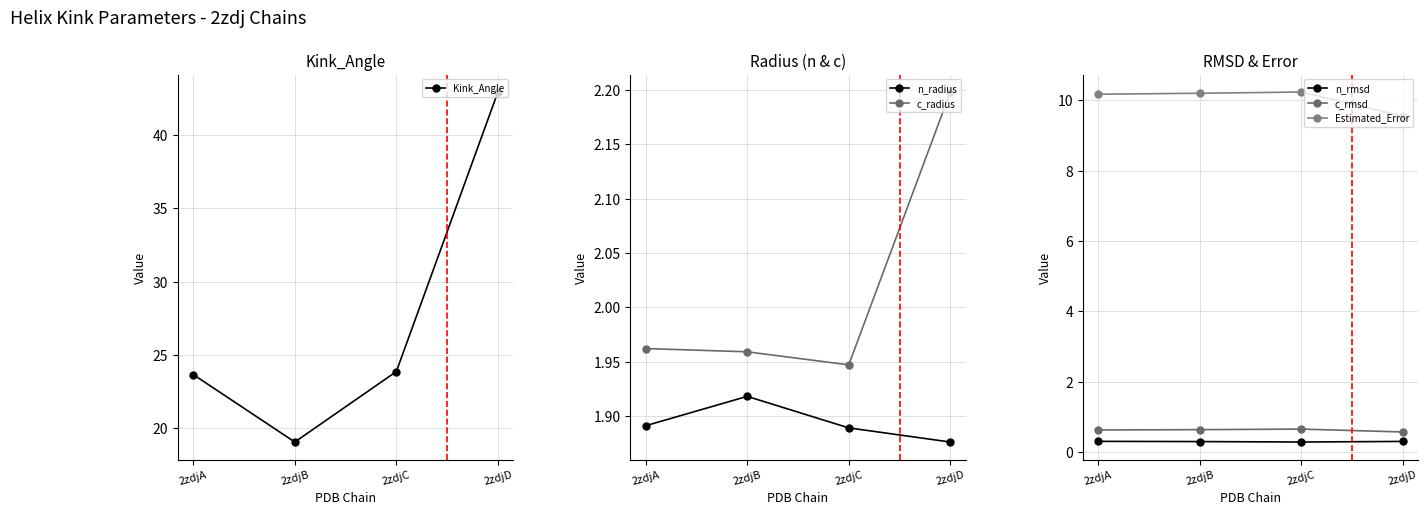

True or false: n_radius has more than 2 interior local peaks.

False